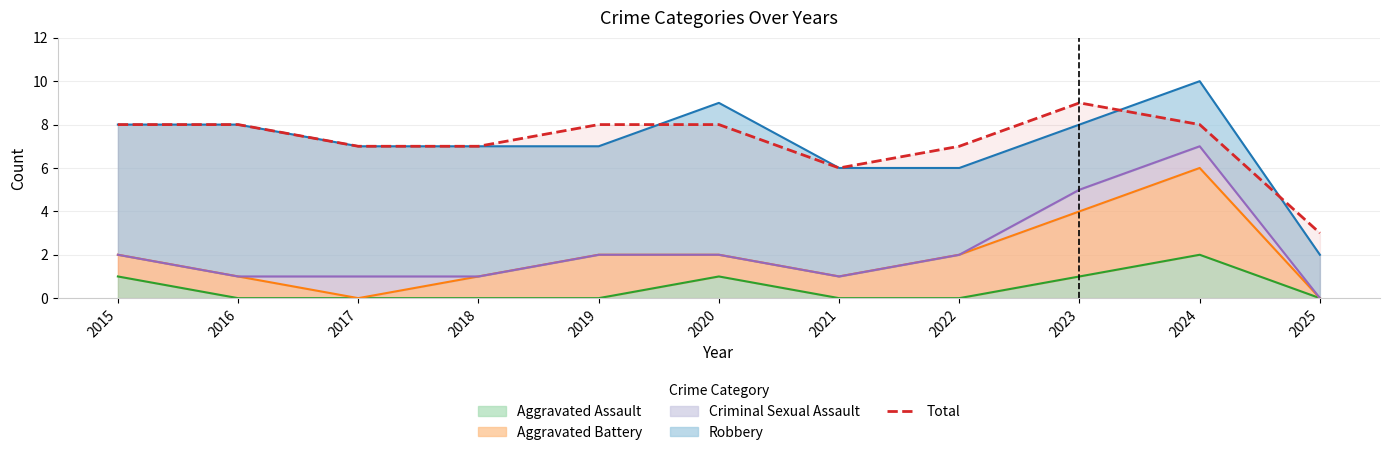

Reading right to left, transcribe all the data shown in this chart.

2025=3	2024=8	2023=9	2022=7	2021=6	2020=8	2019=8	2018=7	2017=7	2016=8	2015=8